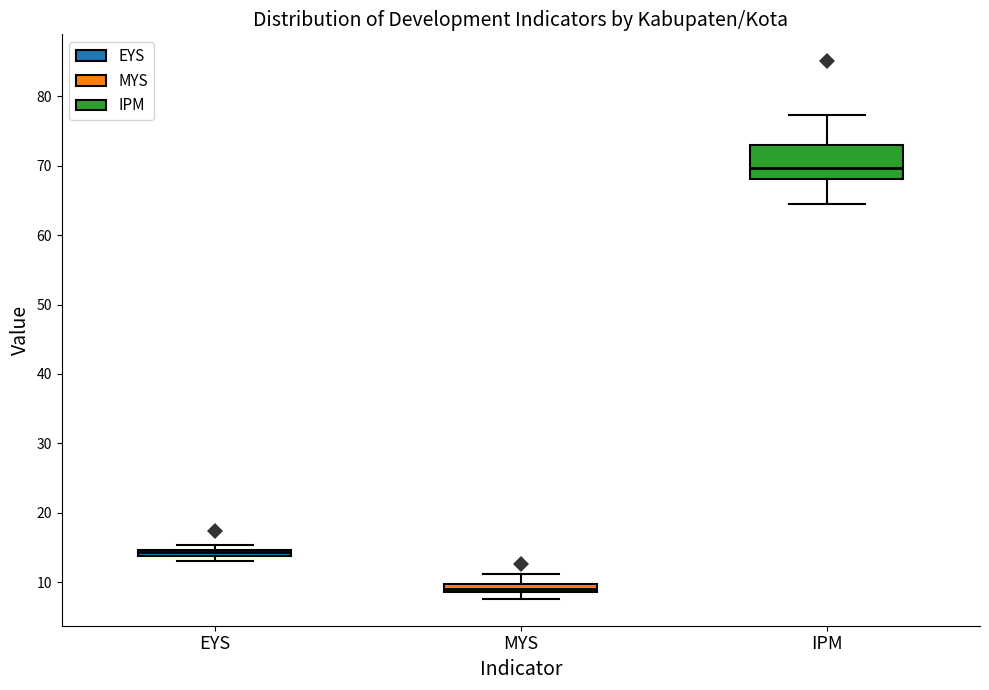

Which box is the tallest, from its lower edge to its upper edge?

IPM